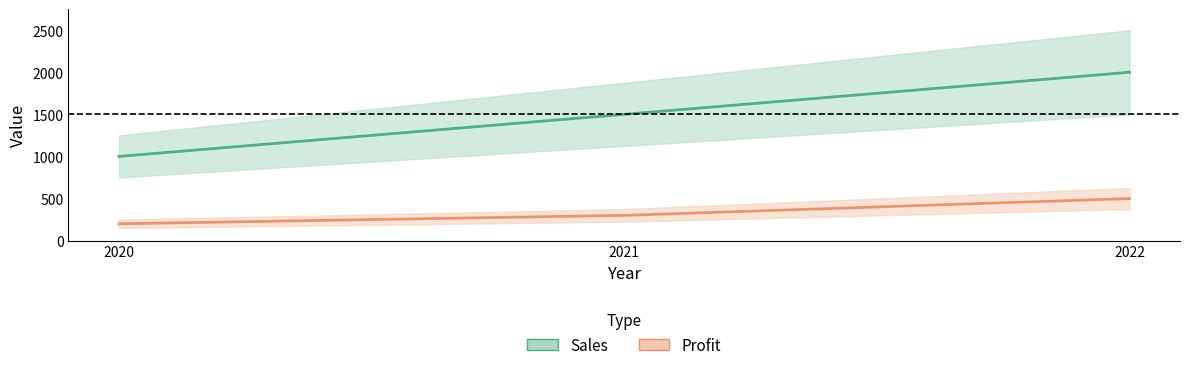

At which category is the sum across all series the highest?

2022